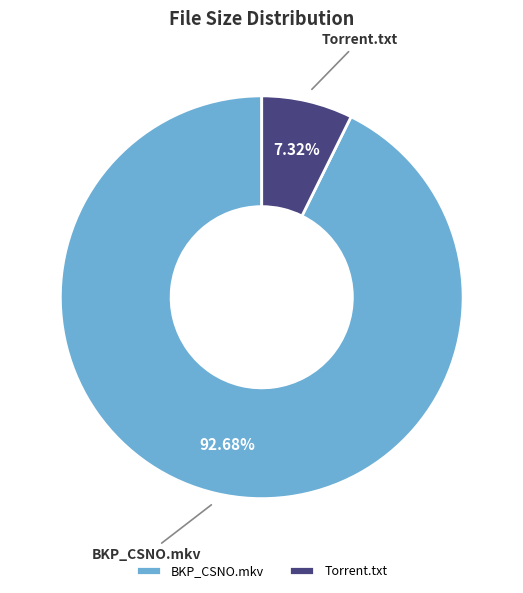

How many segments does this pie chart have?

2